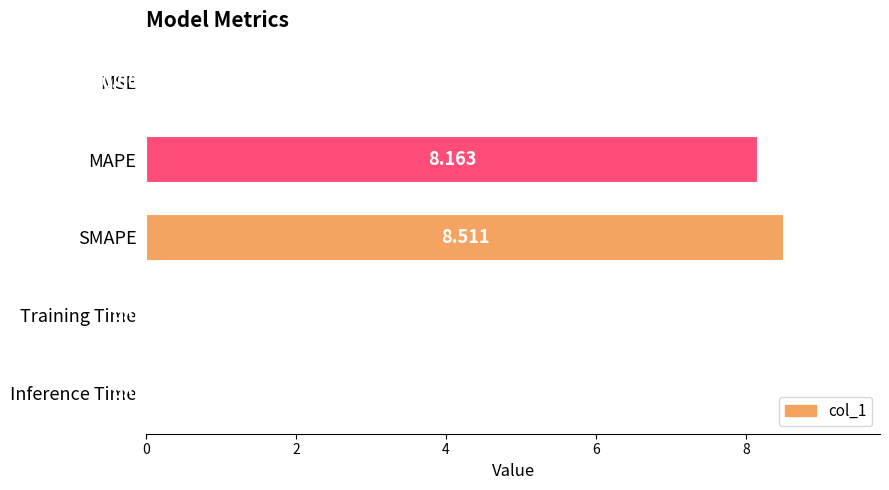

Which category has the highest value across all series?

SMAPE